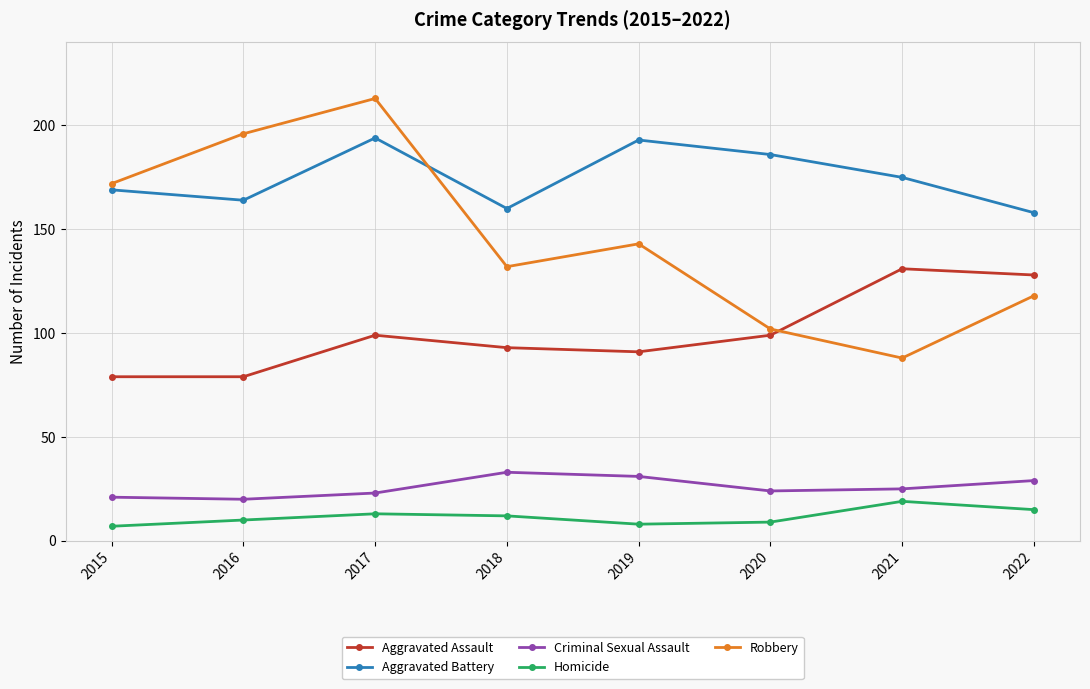

Count the number of categories in the chart.

8